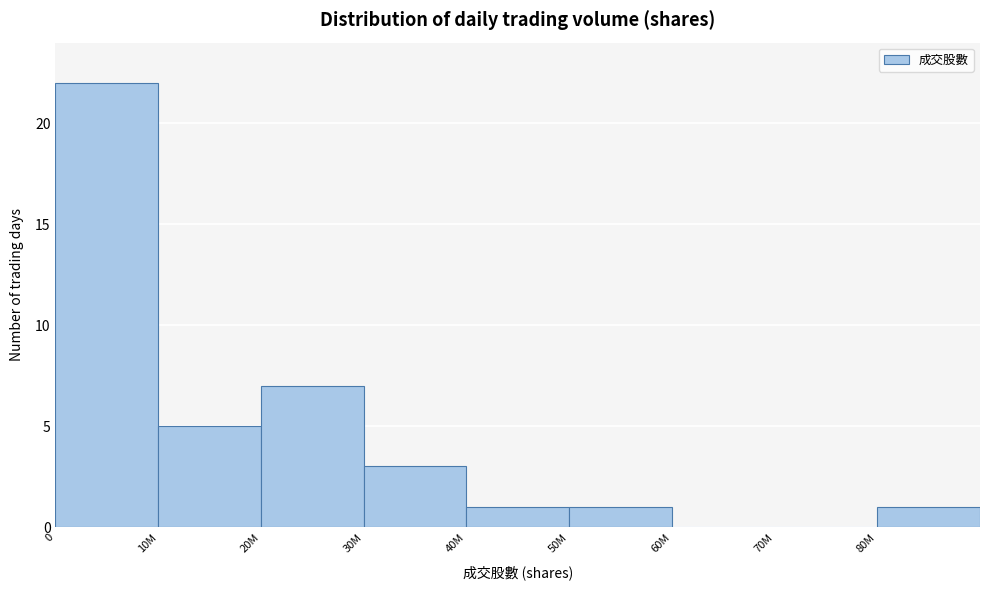

Reading left to right, extract all data points from this chart.

0=22	10M=5	20M=7	30M=3	40M=1	50M=1	60M=0	70M=0	80M=1